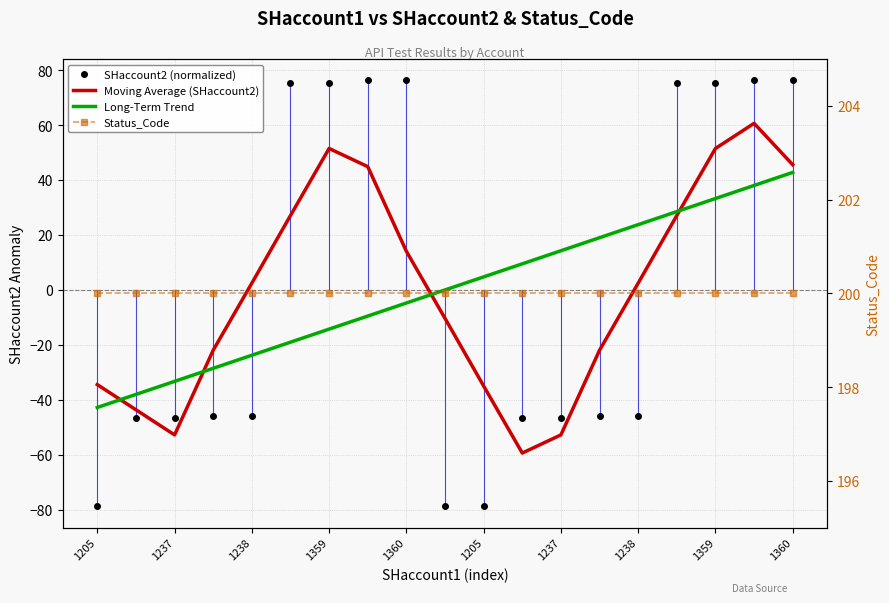

What is the label of the 18th point from the right?

1237